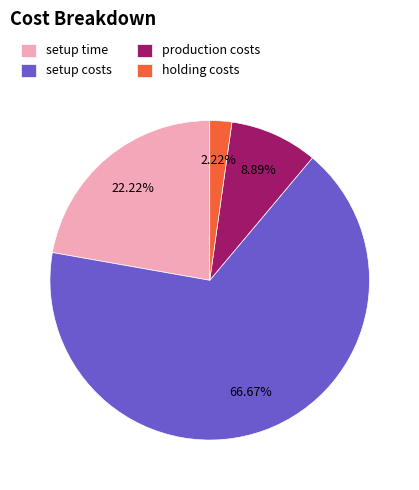

To the nearest percent, what is the difference between the holding costs and setup time slice percentages?

20%